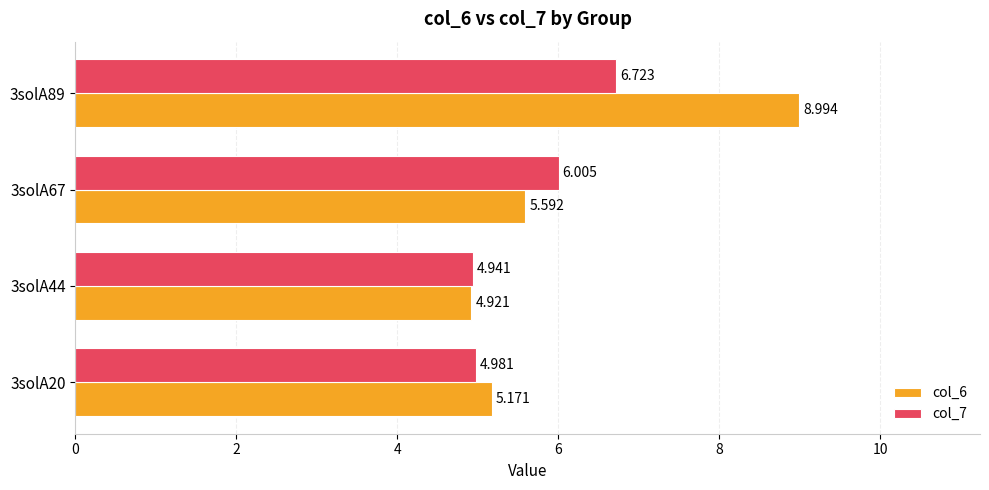

At which category is the sum across all series the highest?

3solA89